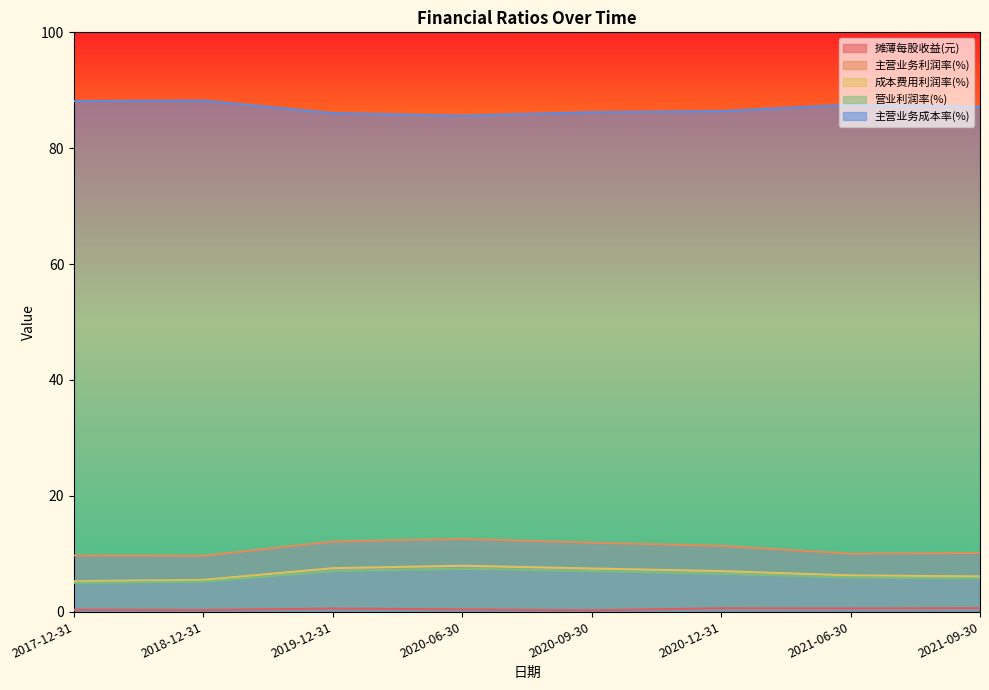

What is the label of the 7th point from the left?

2021-06-30